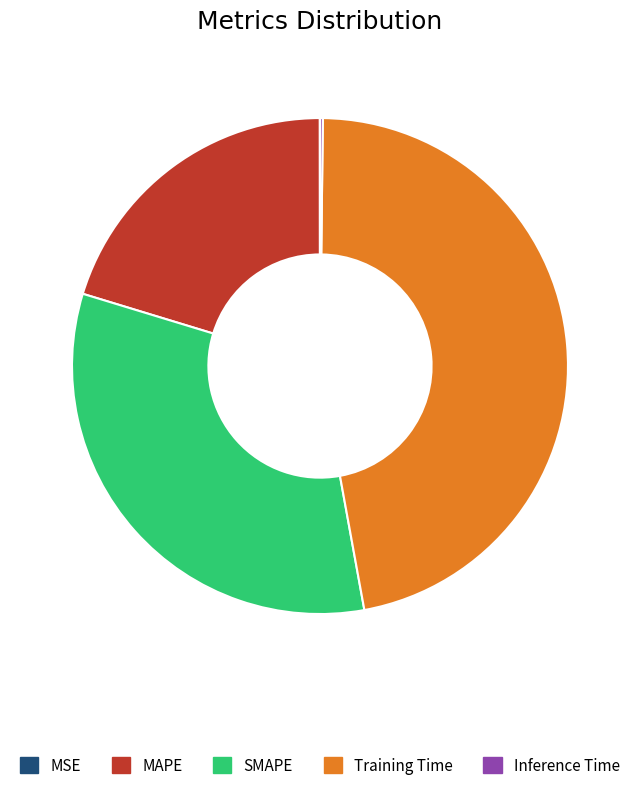

The Training Time slice represents 47% of the pie. True or false?

True